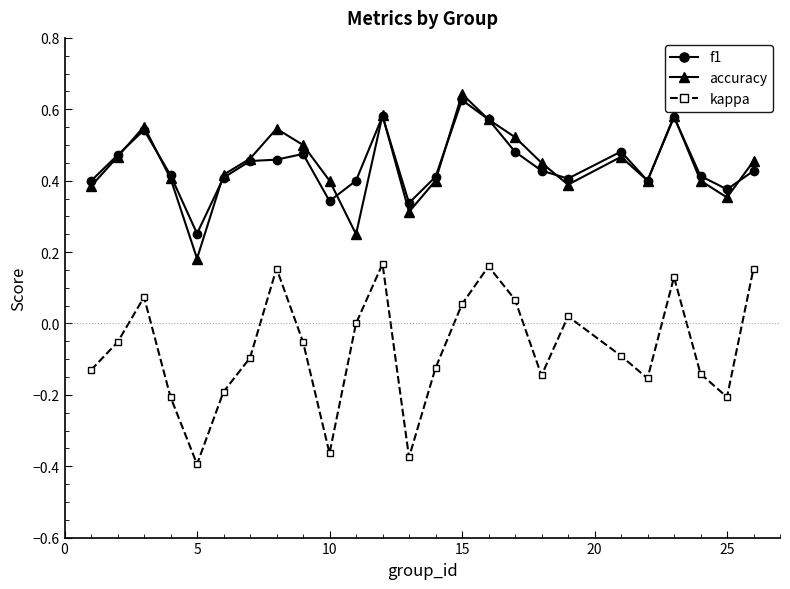

In kappa, how many points are higher than both neighbors (excluding endpoints)?

6